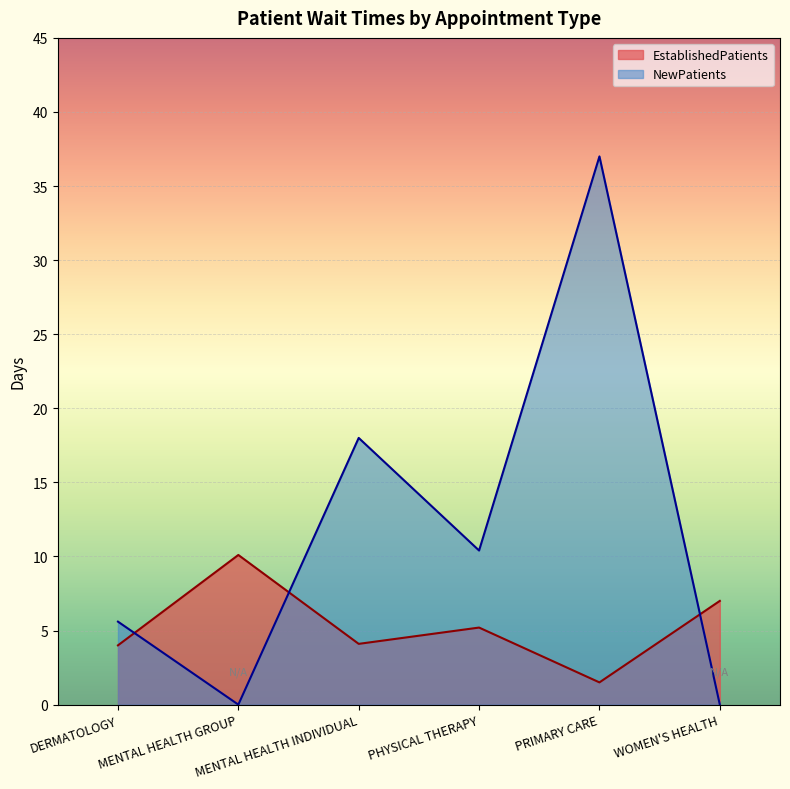

What is the total value across all series at MENTAL HEALTH INDIVIDUAL?

22.1